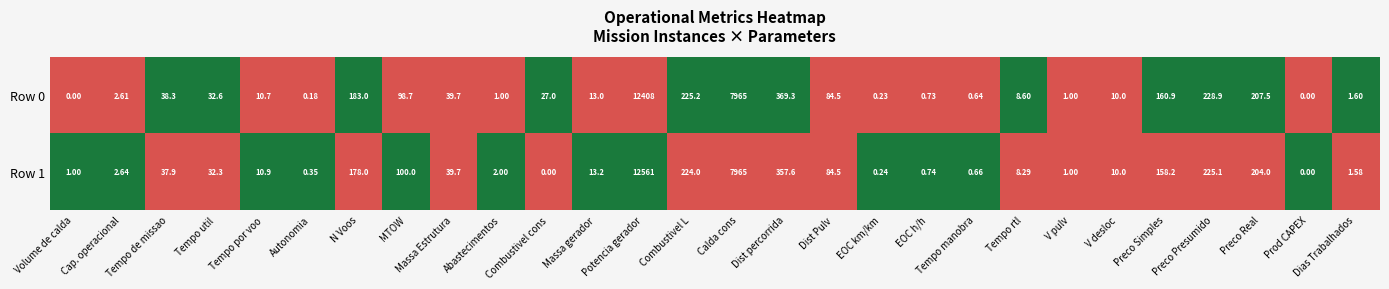

At which label does Row 1 first exceed 13?

Tempo de missao